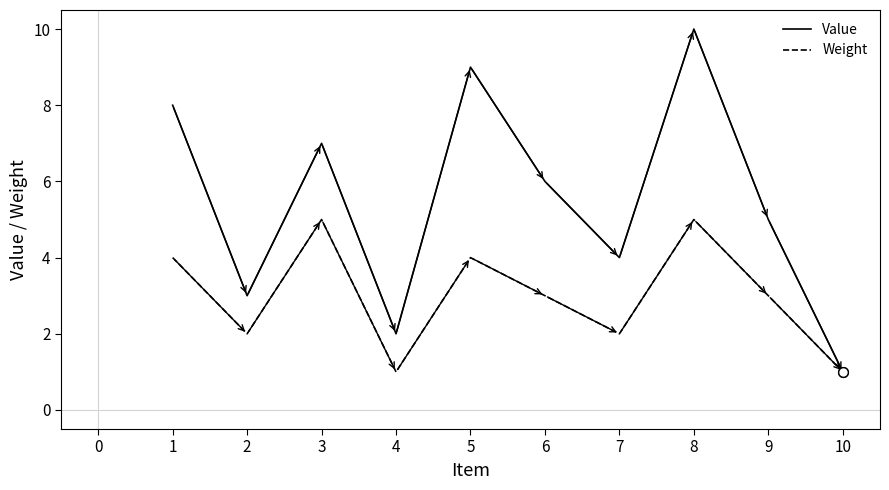

Which series has the widest spread of values?

Value